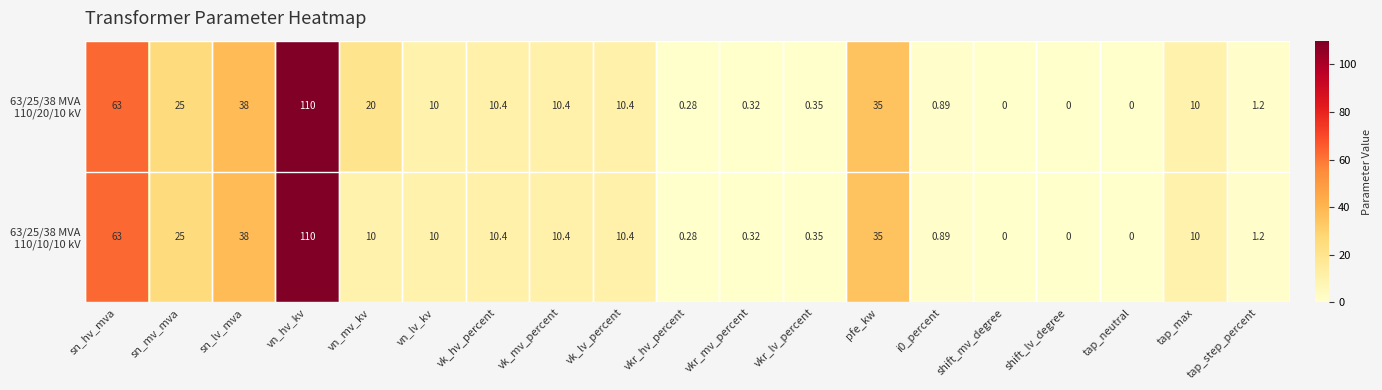

List the series in order of their overall mean, lowest first.

63/25/38 MVA 110/10/10 kV, 63/25/38 MVA 110/20/10 kV